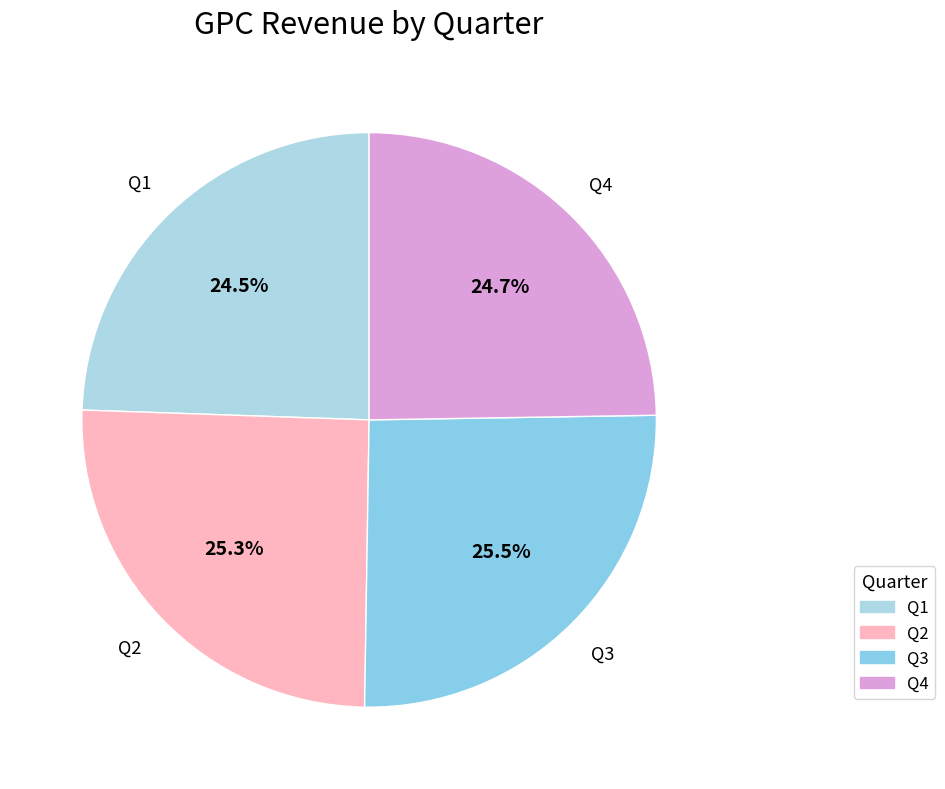

How many slices are in this pie chart?

4